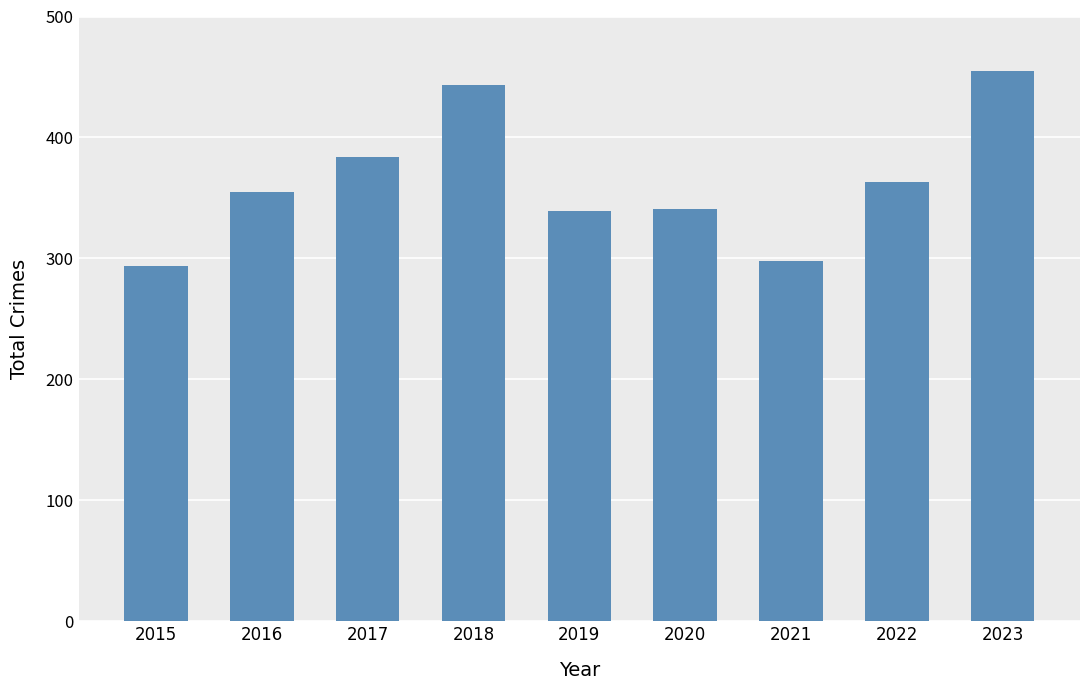

Count the number of data series in this chart.

1